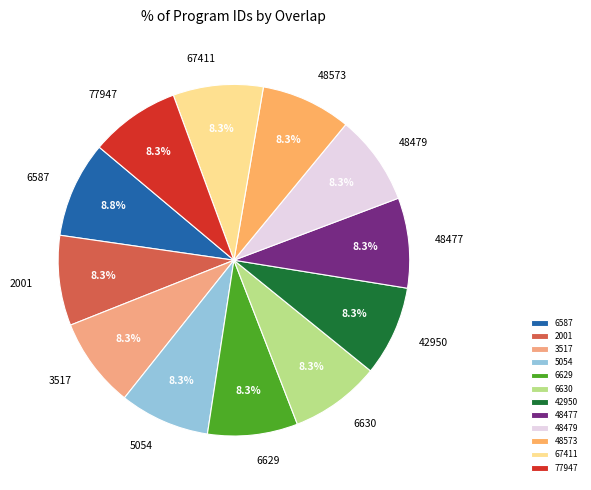

Which slice is the largest?

6587